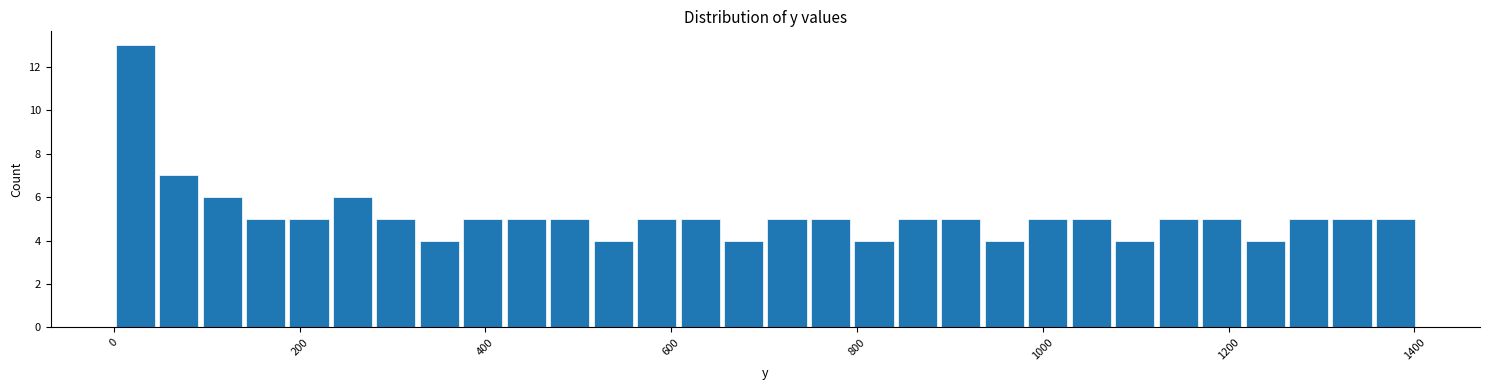

Around what value on the x-axis is the tallest bar? Give the approximate position of its centre, as read against the axis.

20